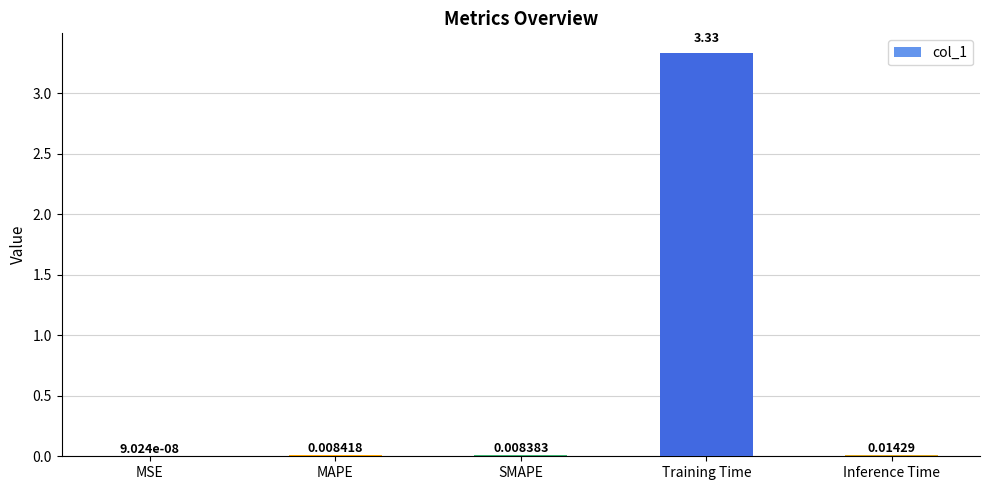

At which category does the chart reach its peak across all series?

Training Time